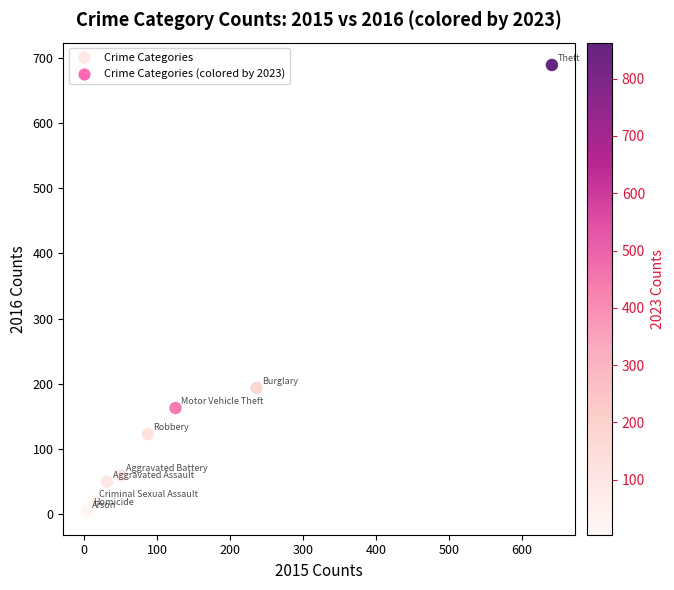

What Y value in the scatter plot is closest to 346?

194